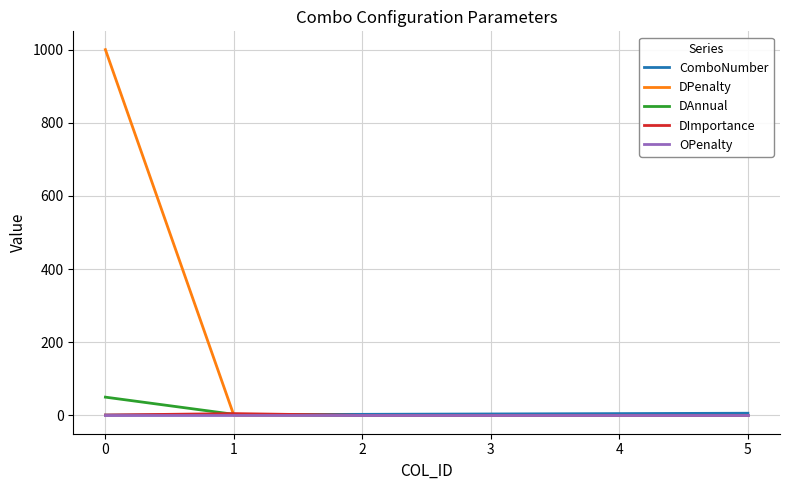

How many series are shown in this chart?

5